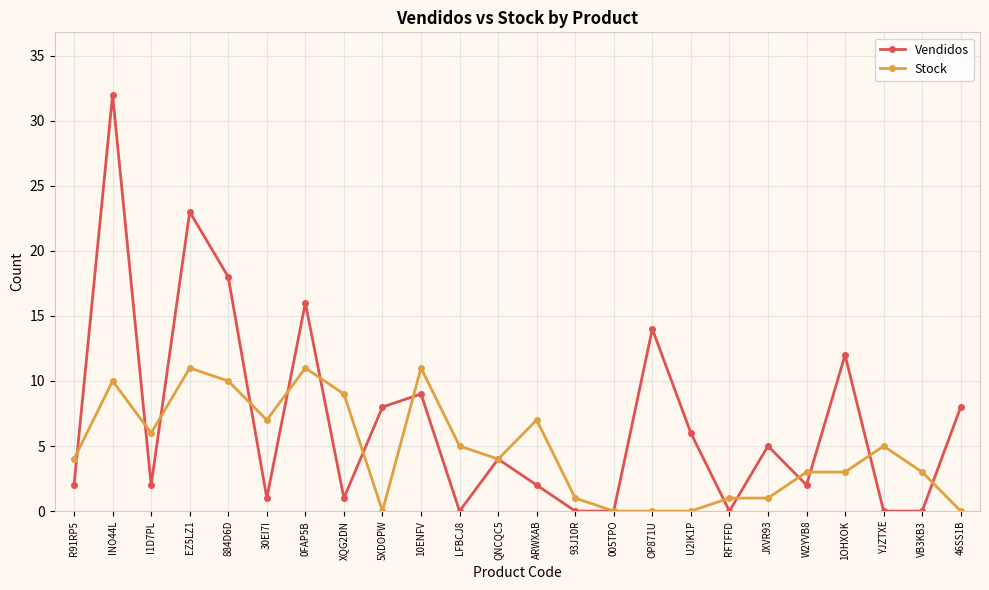

Is it true that Stock equals 3 at XQG2DN?

False